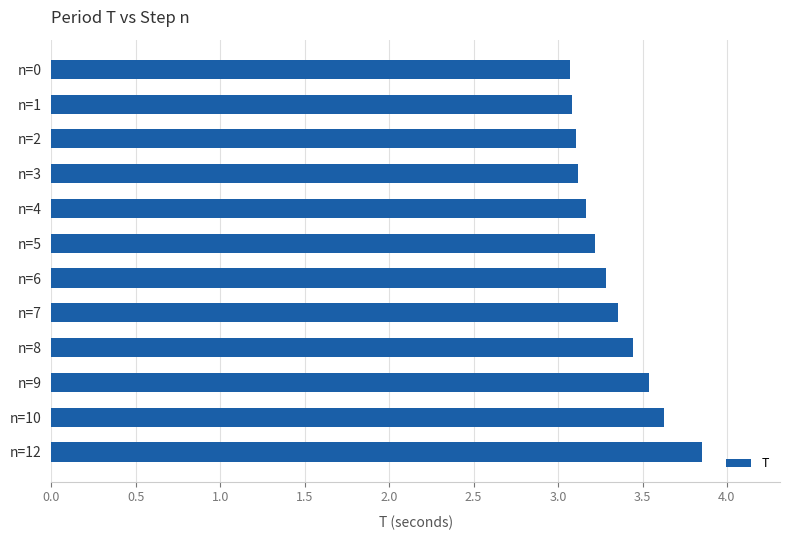

What is the value of the 5th bar from the top?

3.2